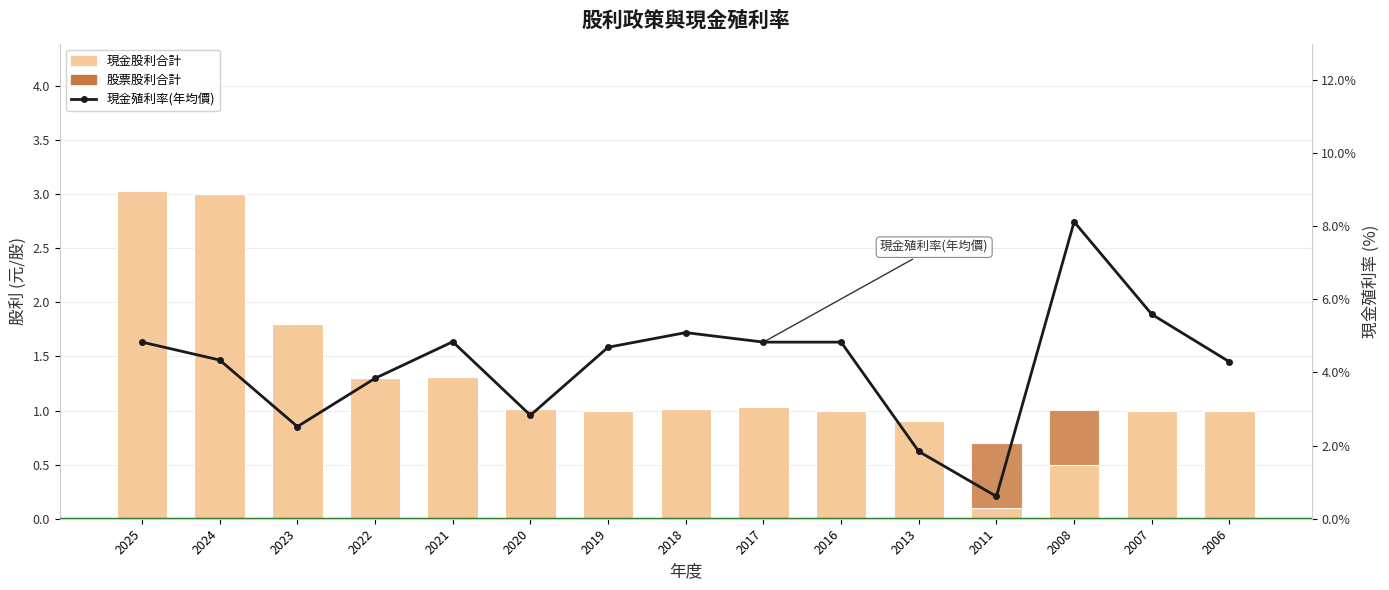

What is the difference between the maximum and minimum values in the 現金殖利率(年均價) series?

7.5